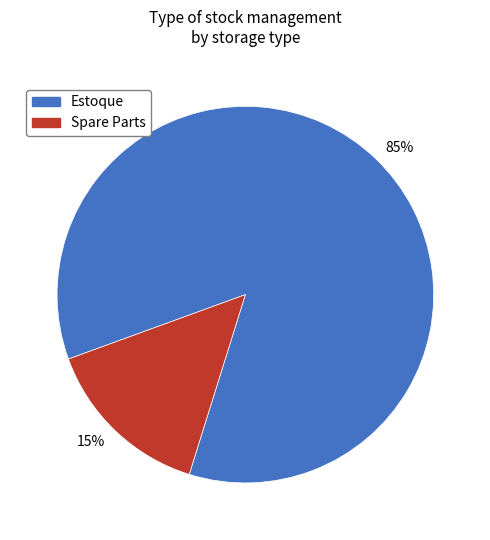

To the nearest percent, what is the average slice percentage?

50%